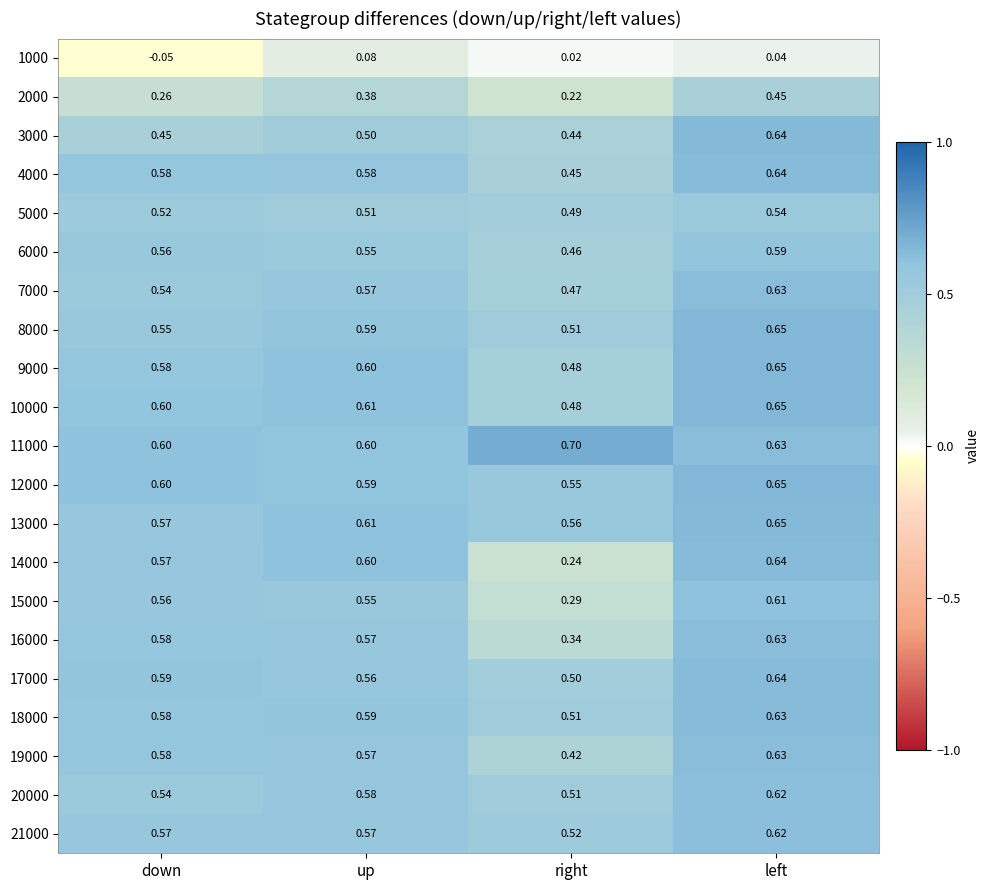

Which category has the highest value in the 19000 series?

left